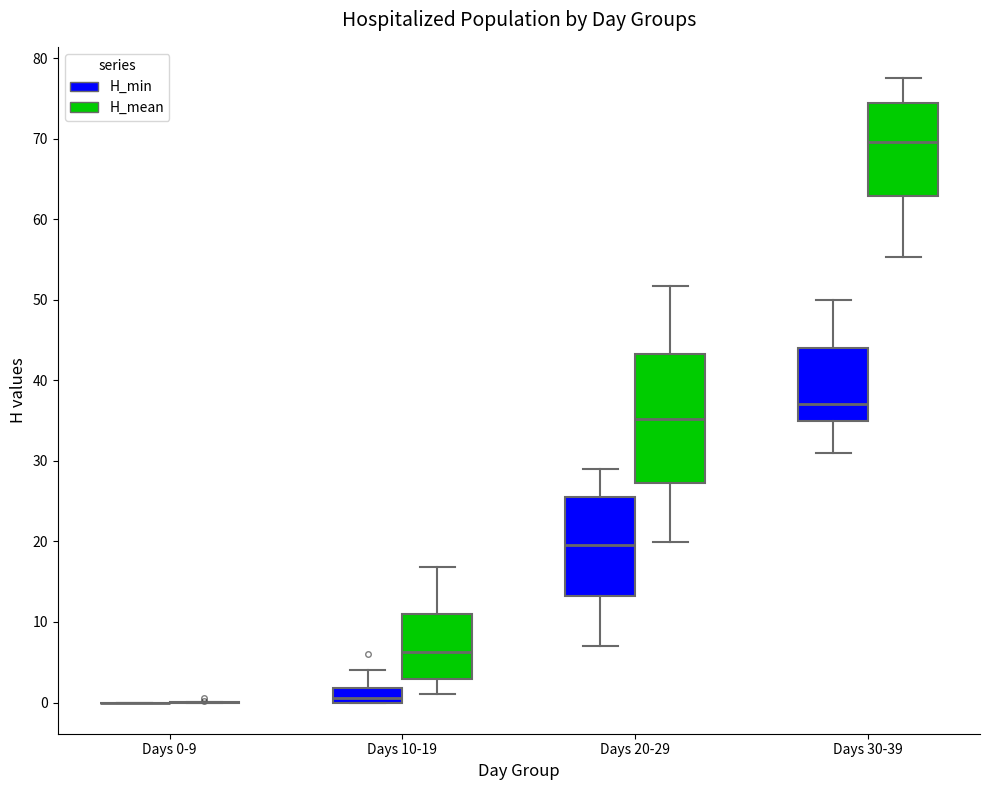

Where is the upper edge of the box for Days 10-19 (H_min) on the y-axis? The values are not printed on the chart, so give them approximately, as read against the axis.

2